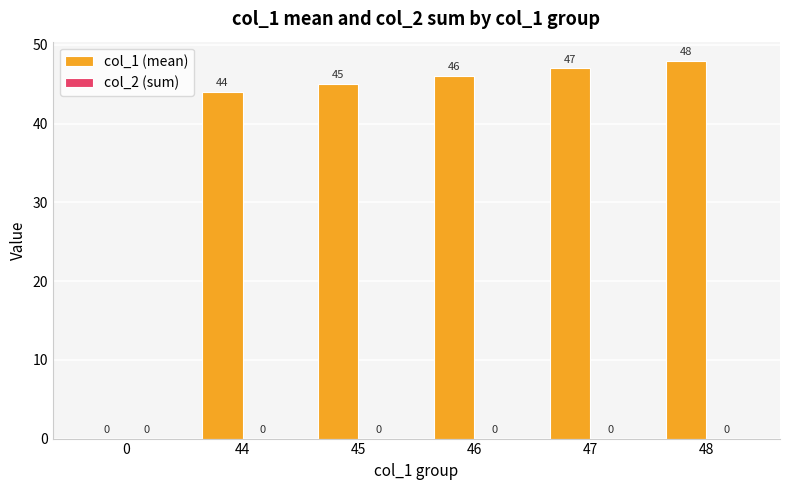

What is the sum of the values at 45 and 0?

45